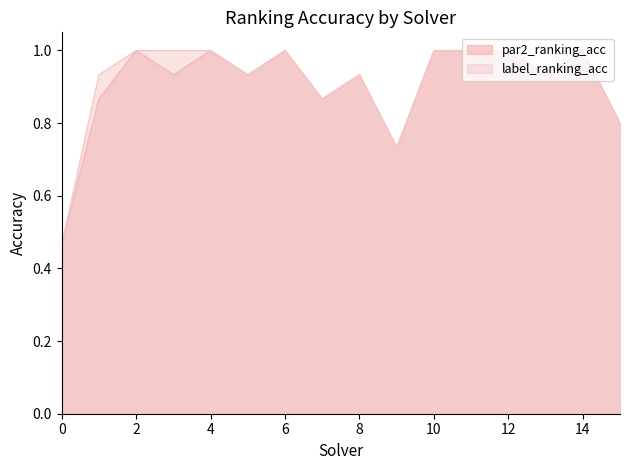

What value does the label_ranking_acc series have at 4?

1.0